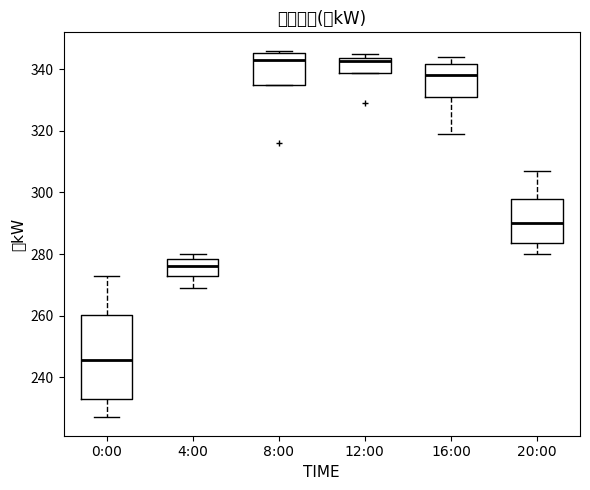

Which box has the lowest median line?

0:00